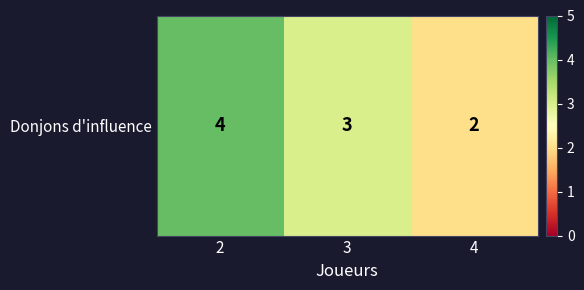

The chart shows a value of 4 at 2. True or false?

True